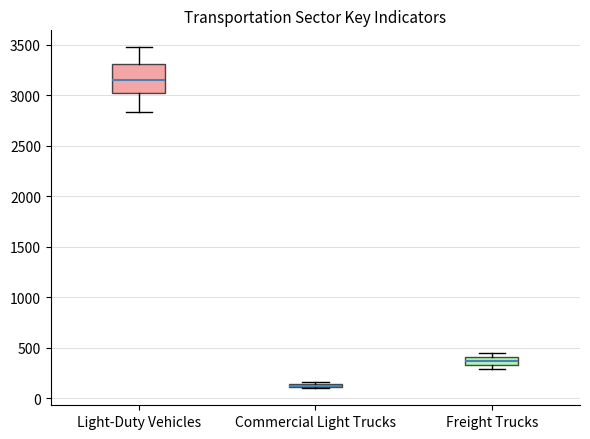

Where is the upper edge of the box for Commercial Light Trucks on the y-axis? The values are not printed on the chart, so give them approximately, as read against the axis.

150